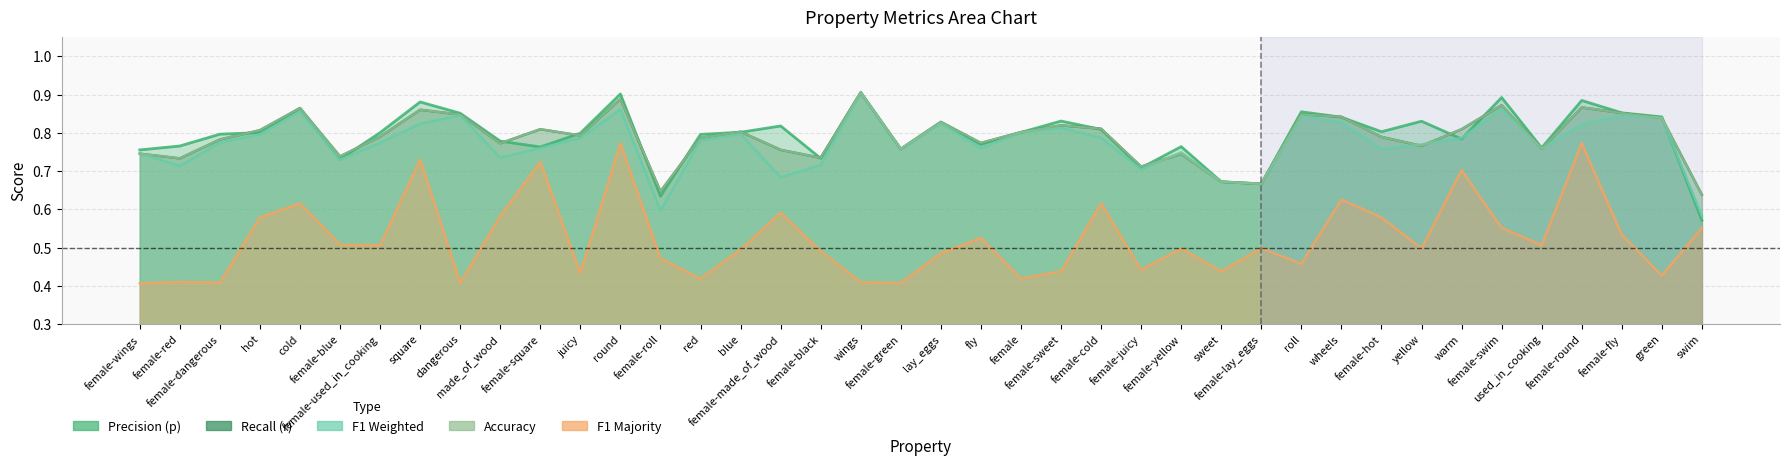

Does the chart have visible grid lines?

Yes